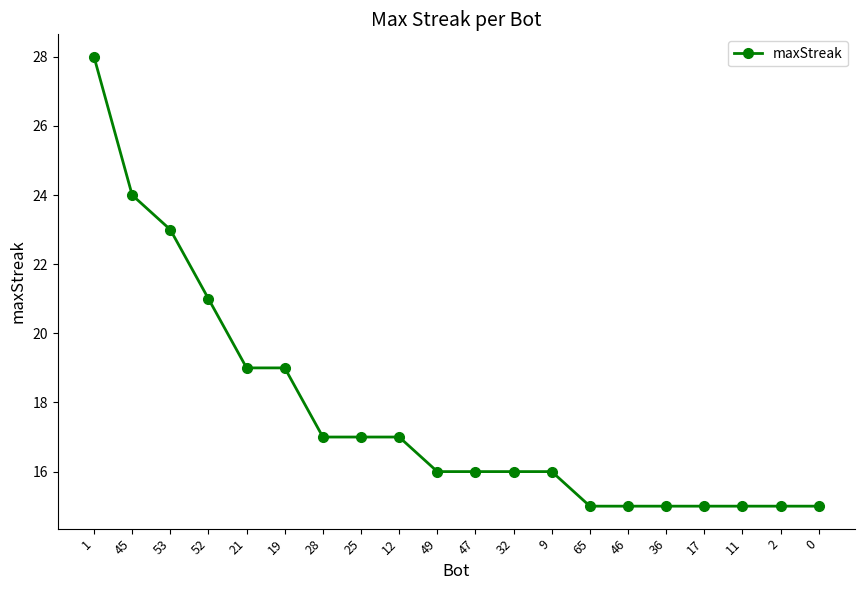

Is it true that the value at 0 is 15?

True